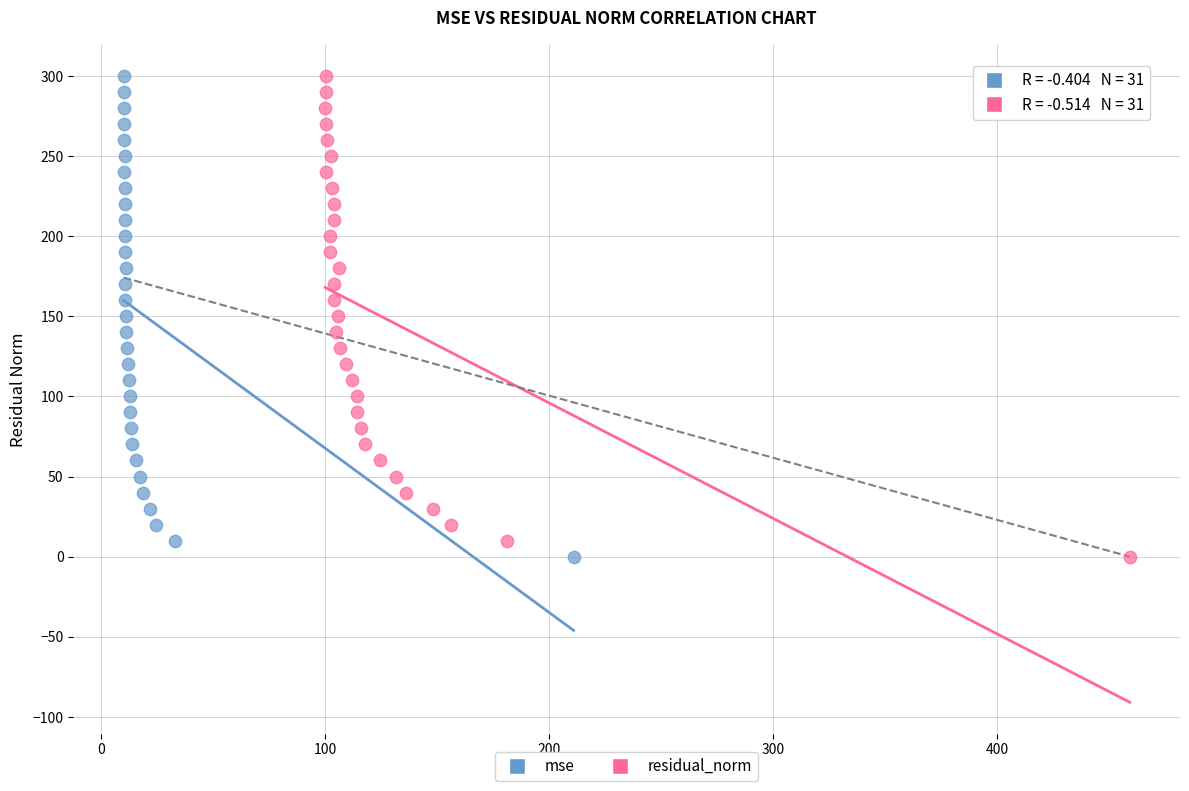

What are all the series names shown in the legend?

mse, residual_norm